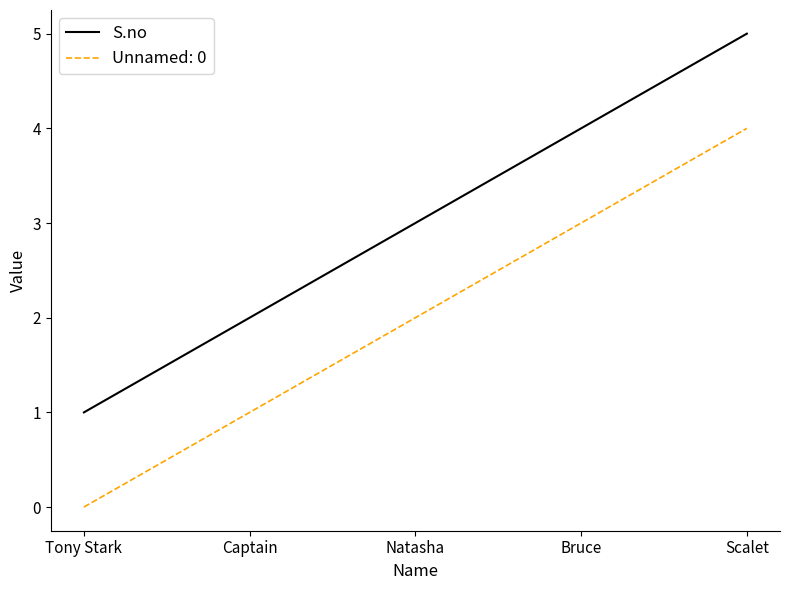

List the series in order of their overall mean, lowest first.

Unnamed: 0, S.no